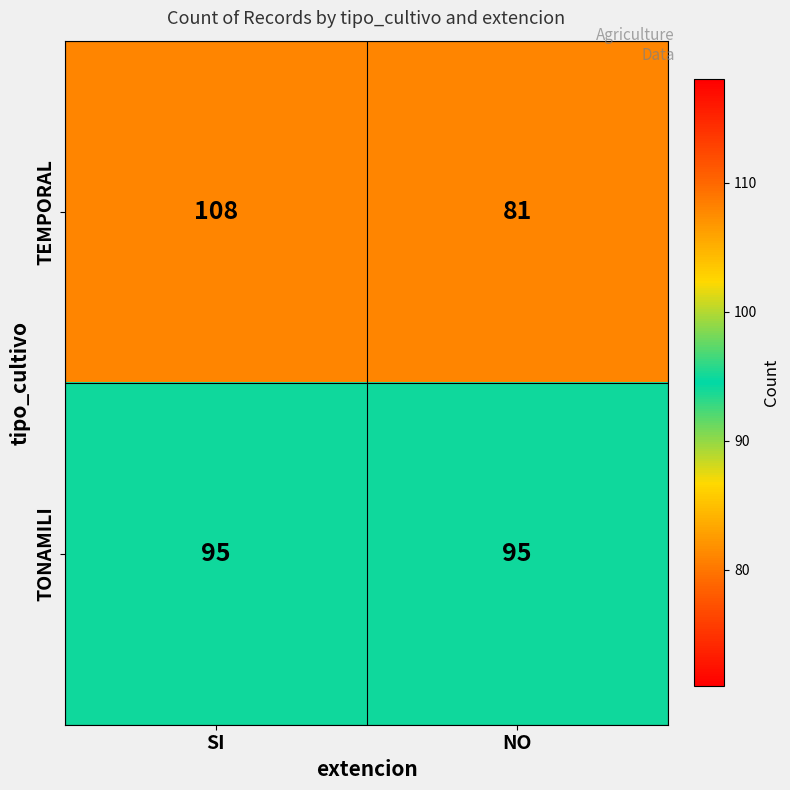

Reading left to right, extract all data points from this chart.

TEMPORAL: 108	81
TONAMILI: 95	95